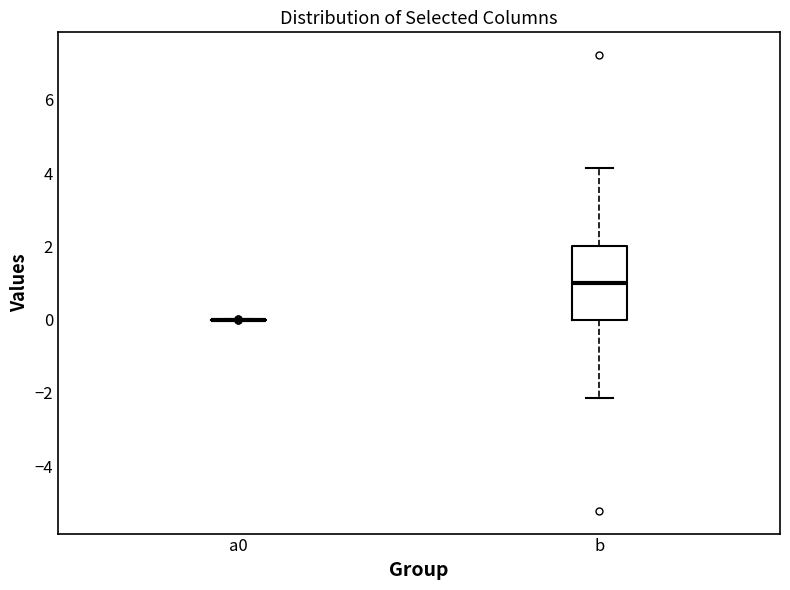

Which box is the tallest, from its lower edge to its upper edge?

b